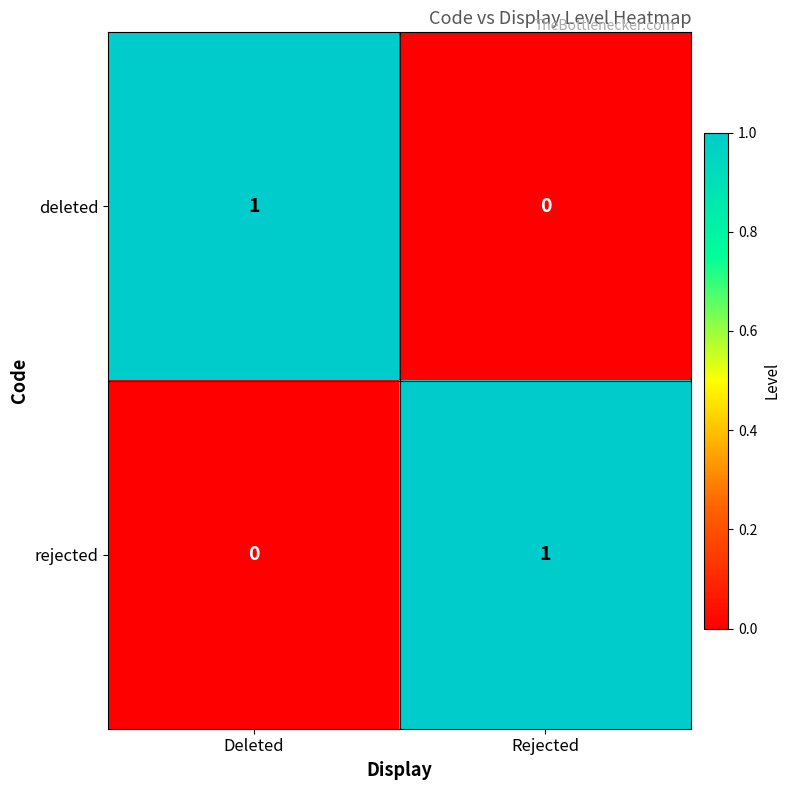

Count the number of categories in the chart.

2